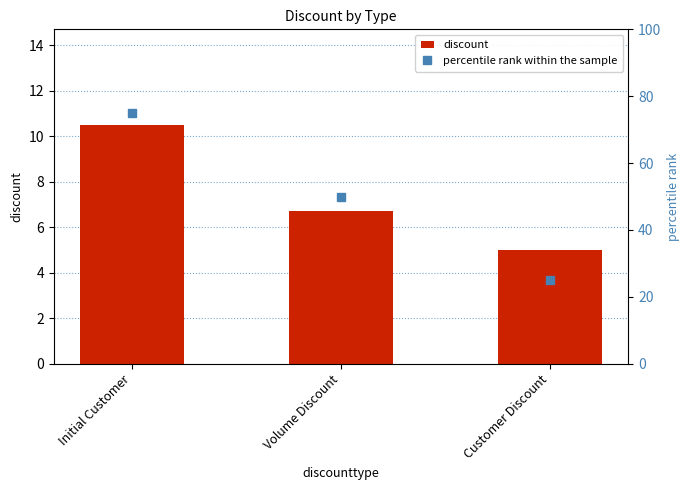

What is the maximum value shown in the chart?

75.0